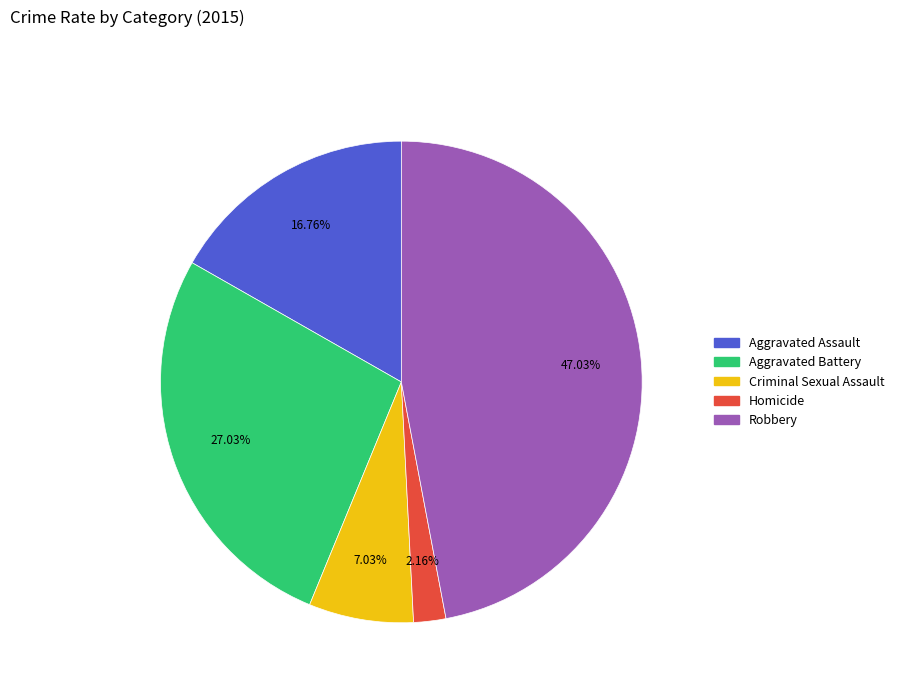

Approximately how many times larger is the value at Aggravated Battery compared to Aggravated Assault?

1.6